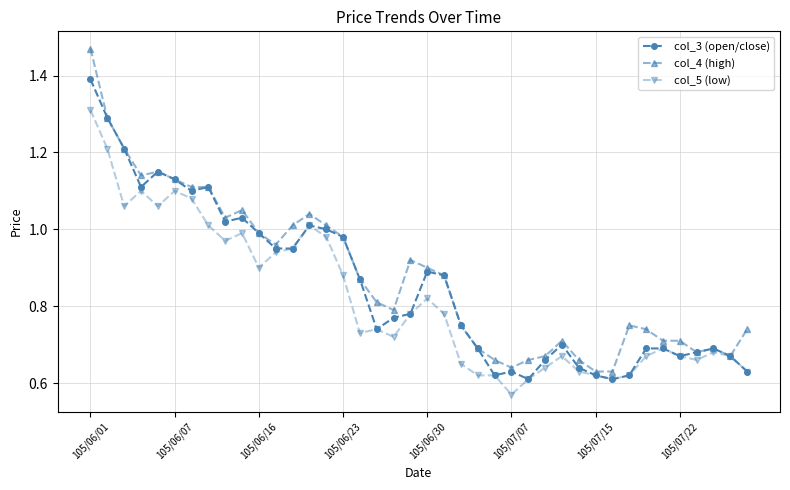

True or false: col_4 (high) has more than 0 points higher than both neighbors.

True